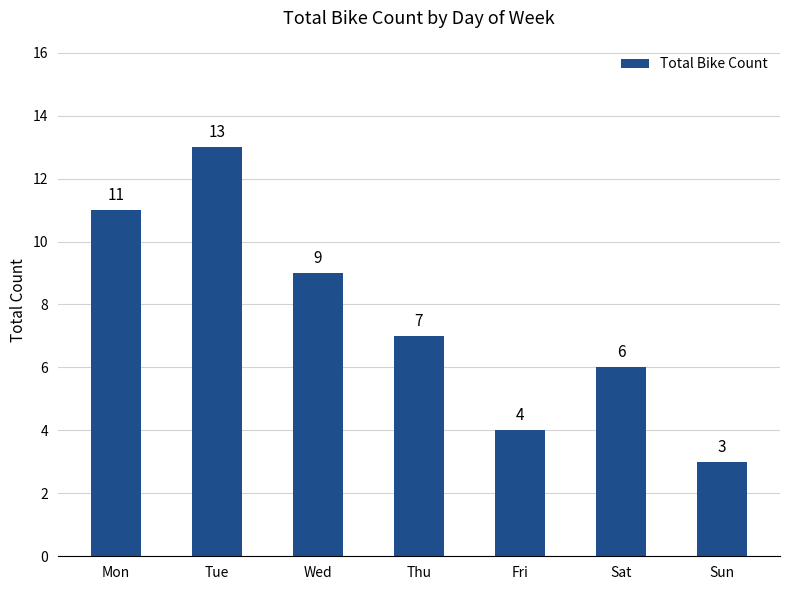

Reading left to right, list all the values displayed in this chart.

11	13	9	7	4	6	3